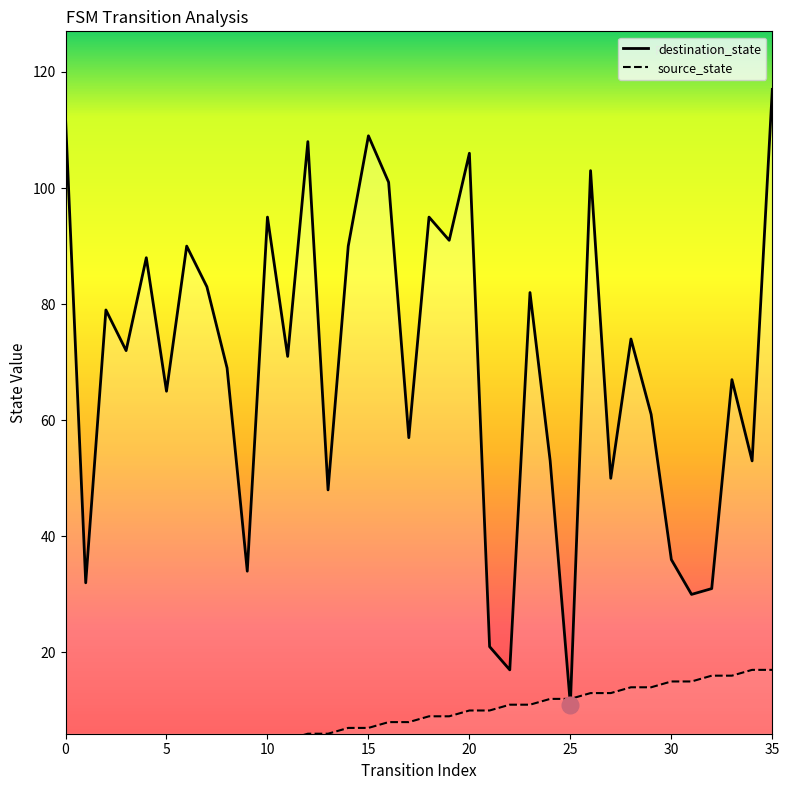

List the series in order of their peak value, lowest first.

source_state, destination_state